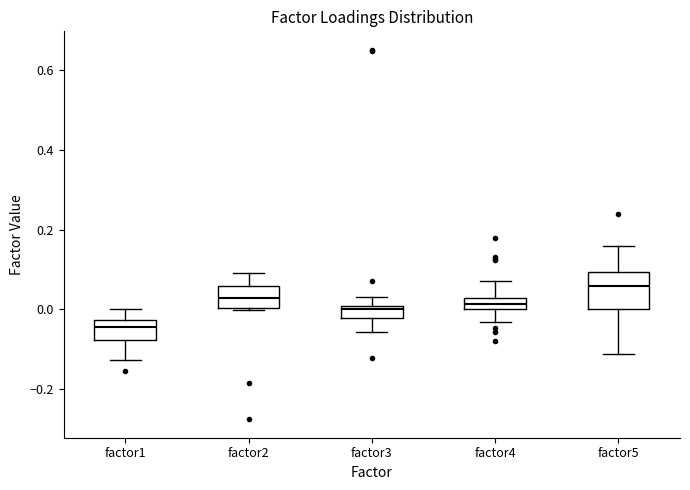

Comparing the boxes themselves (not the whiskers), which one is the tallest?

factor5